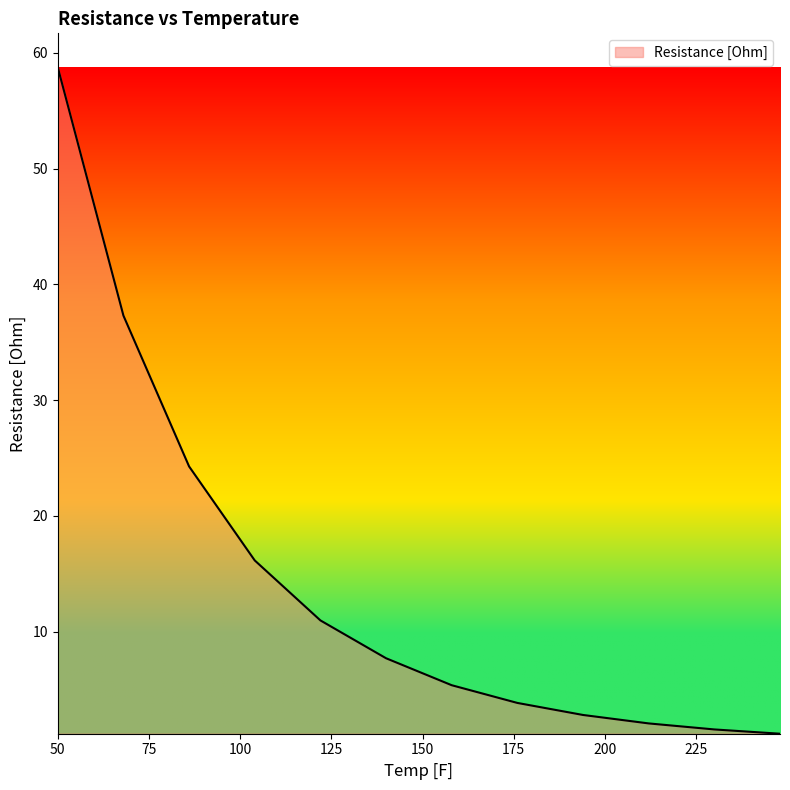

What is the maximum value shown in the chart?

58.8